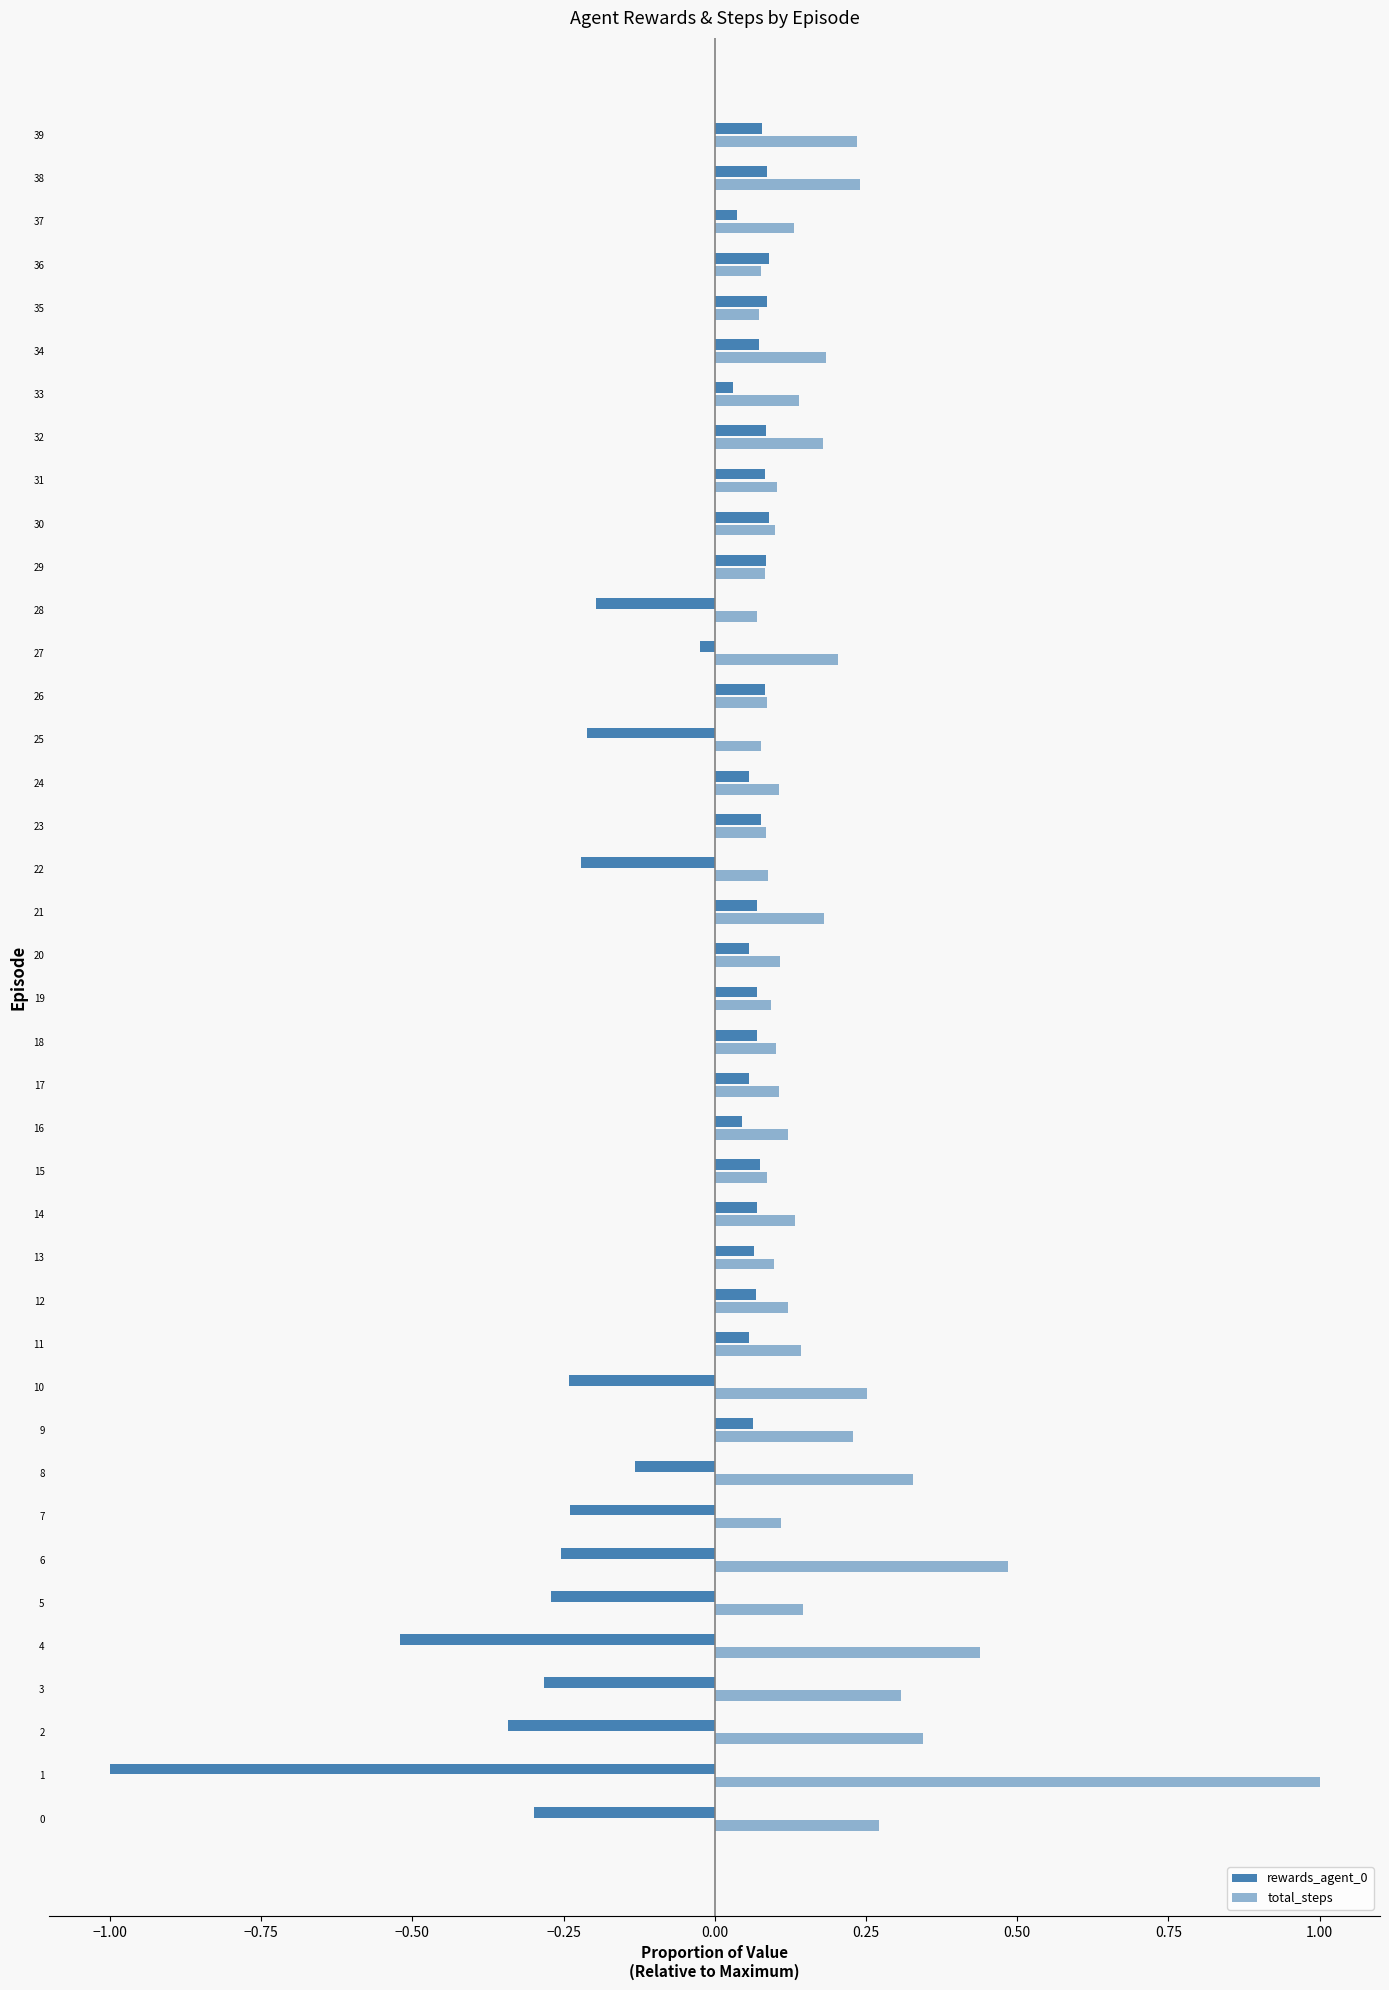

How many data points in rewards_agent_0 are above 0?

26